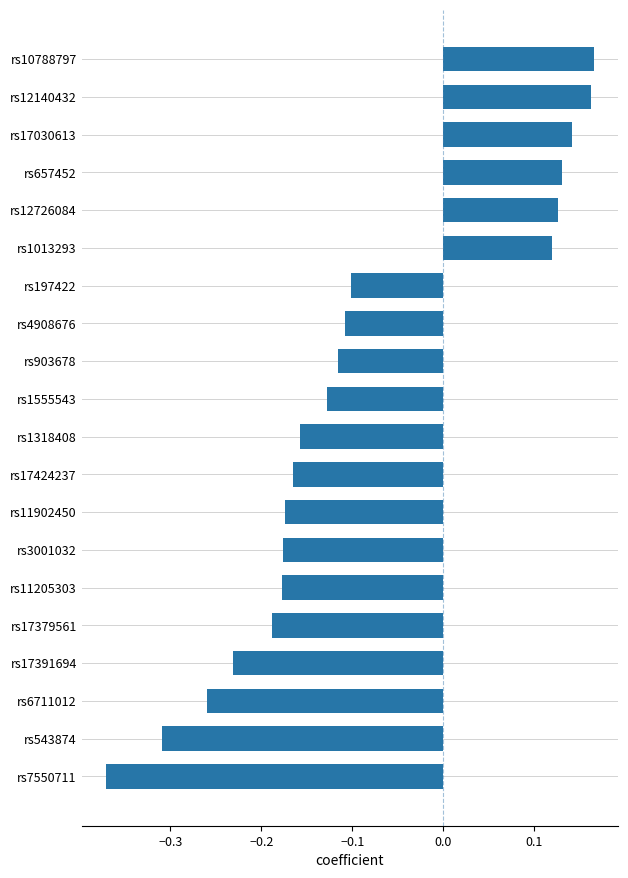

Which category has the lowest value across all series?

rs7550711